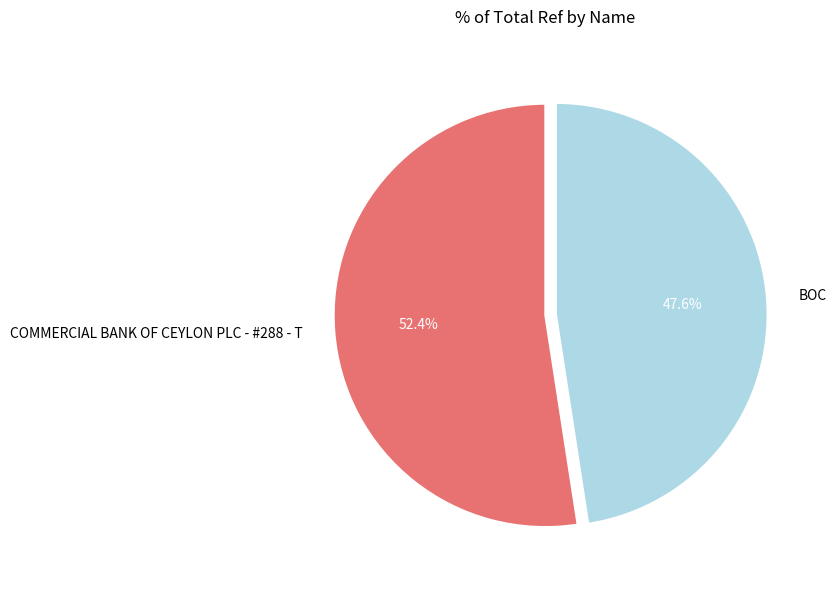

What percentage is the BOC slice, to the nearest percent?

48%